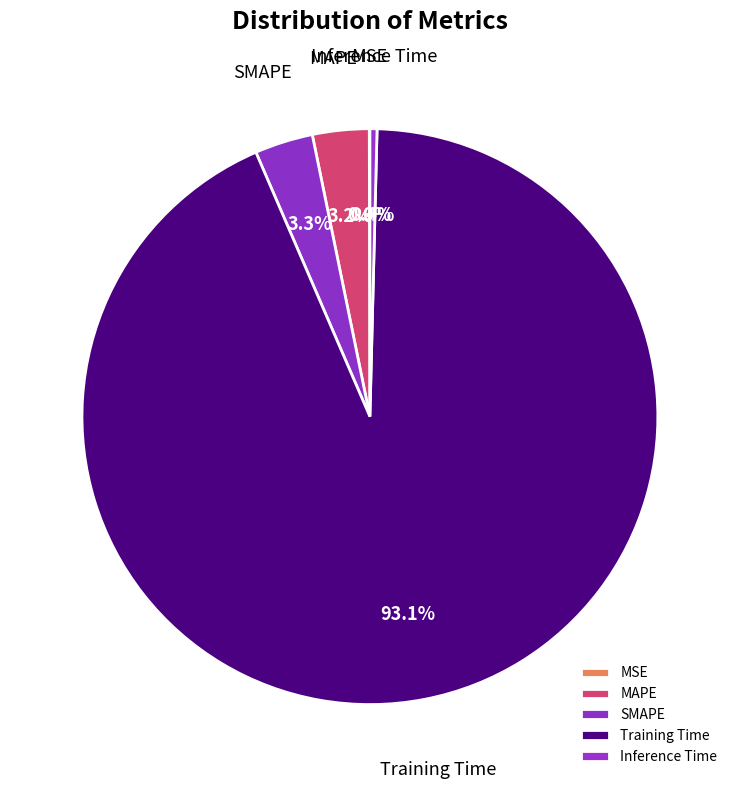

What is the majority slice?

Training Time